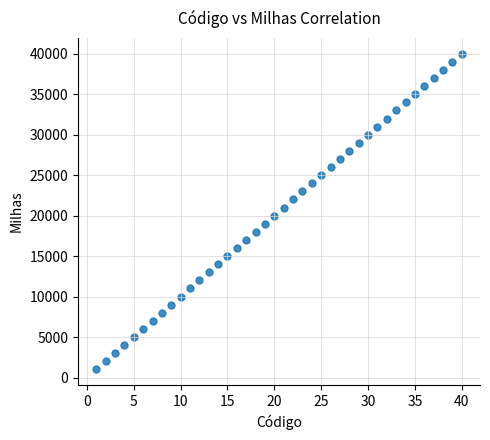

What is the range of X values (max minus min)?

39